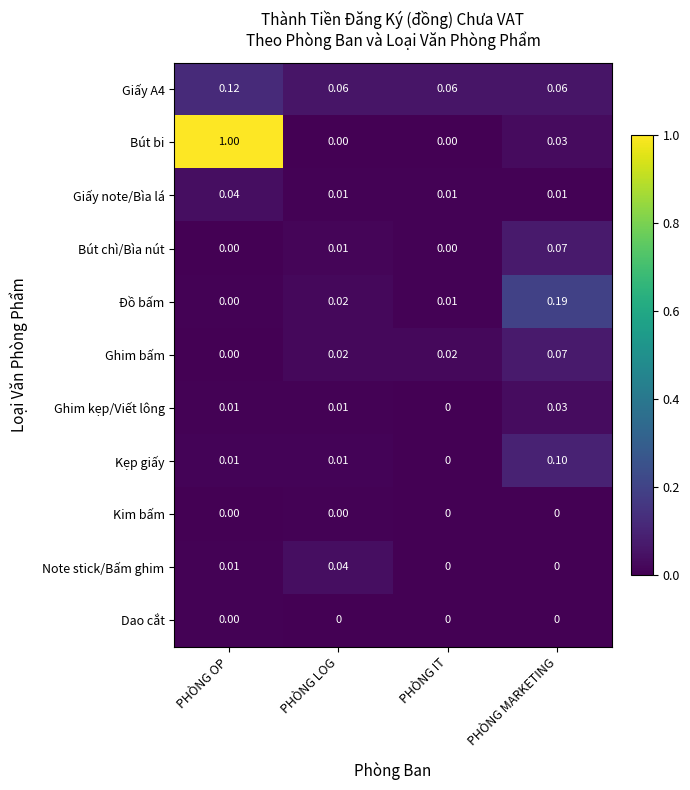

At which label does Giấy A4 reach its peak?

PHÒNG OP